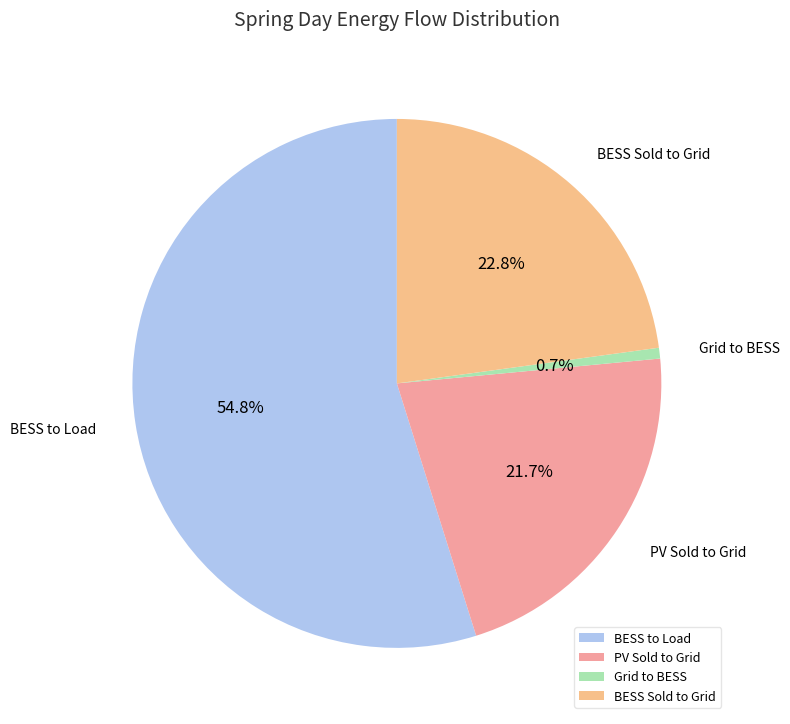

How many slices are in this pie chart?

4